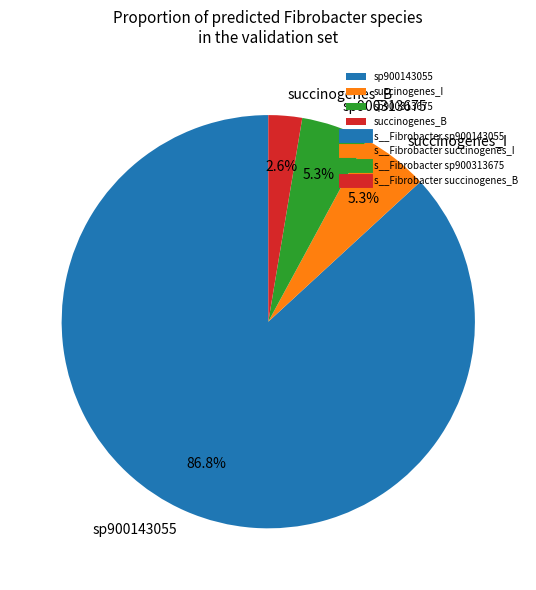

Between sp900143055 and sp900313675, which is larger?

sp900143055